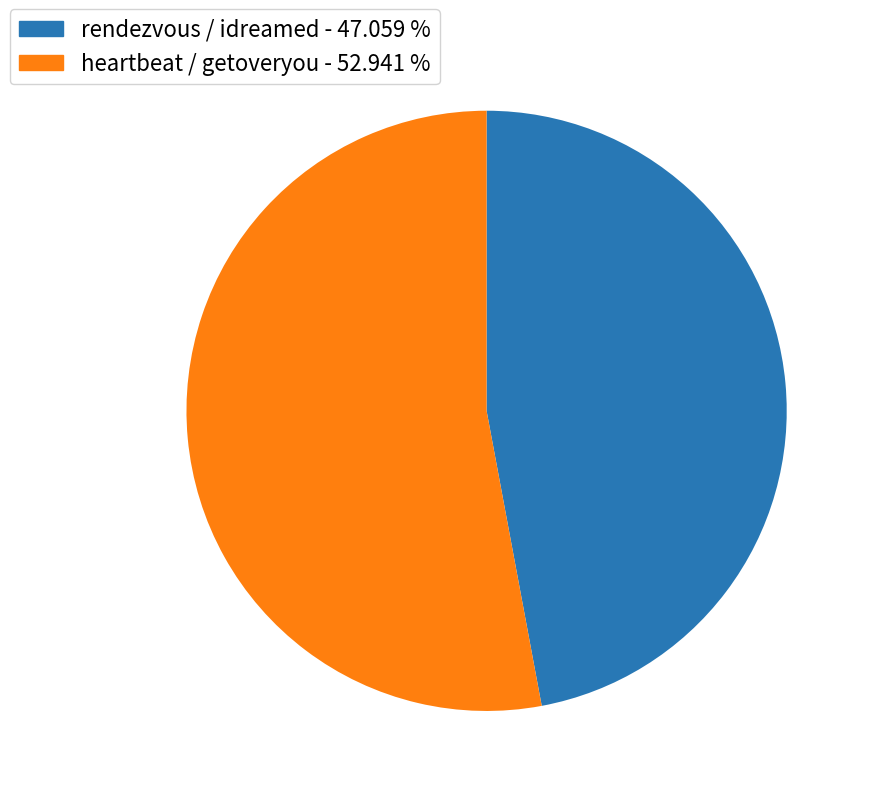

The rendezvous / idreamed slice represents 47% of the pie. True or false?

True